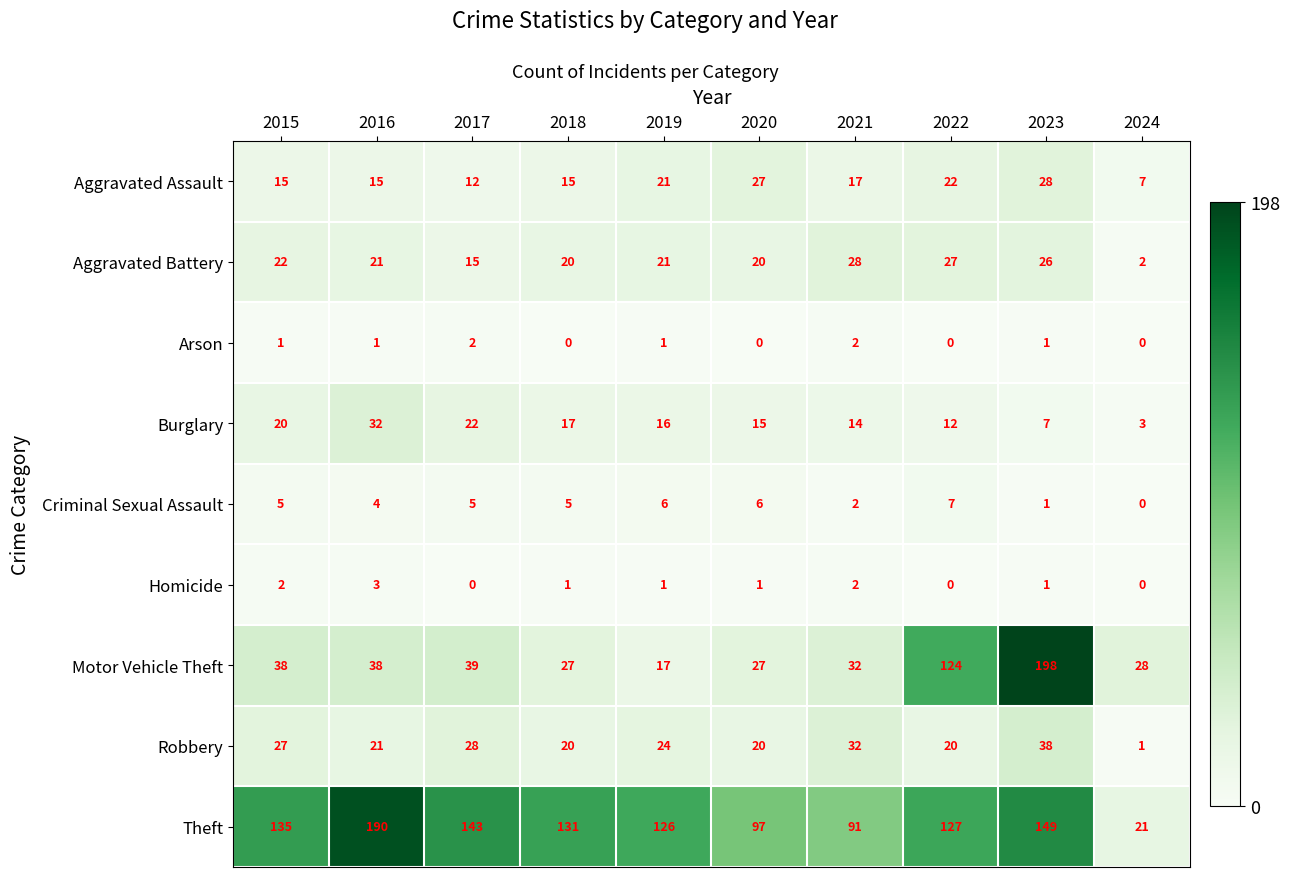

What is the sum of all Motor Vehicle Theft values?

568